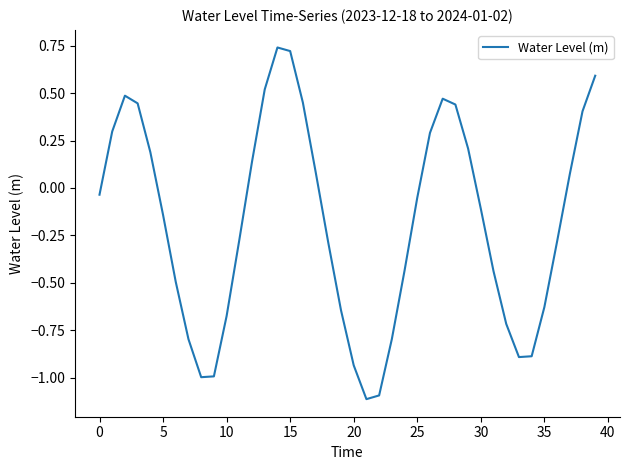

What is the smallest value displayed?

-1.1